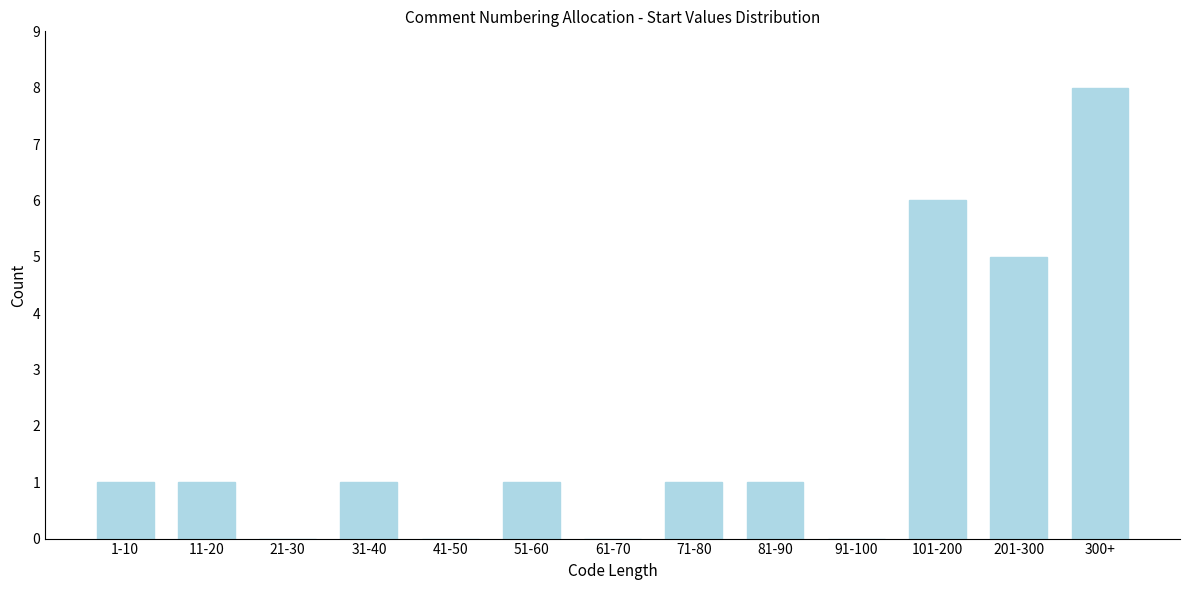

Reading right to left, transcribe all the data shown in this chart.

300+=8	201-300=5	101-200=6	91-100=0	81-90=1	71-80=1	61-70=0	51-60=1	41-50=0	31-40=1	21-30=0	11-20=1	1-10=1